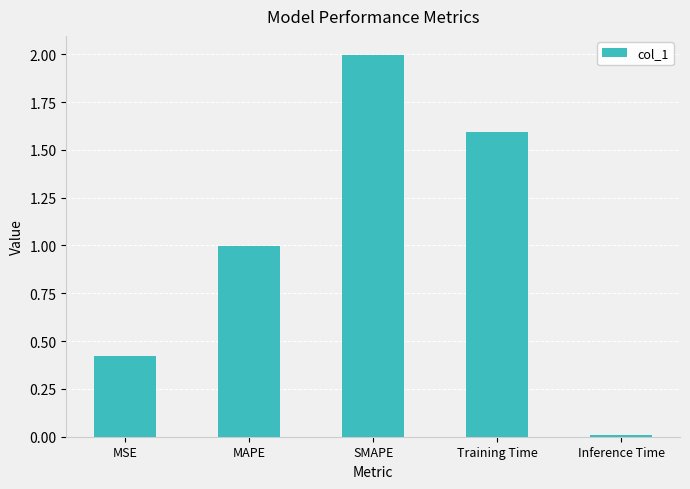

What is the approximate value at Training Time?

1.6